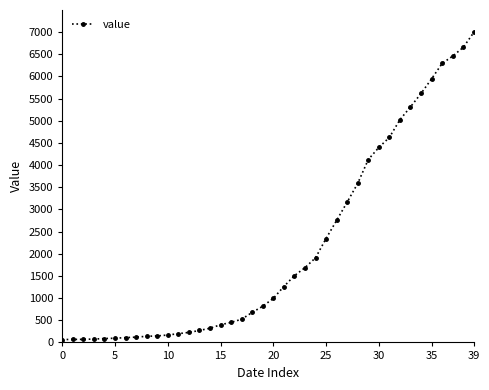

What is the difference between the second highest and minimum values?

6593